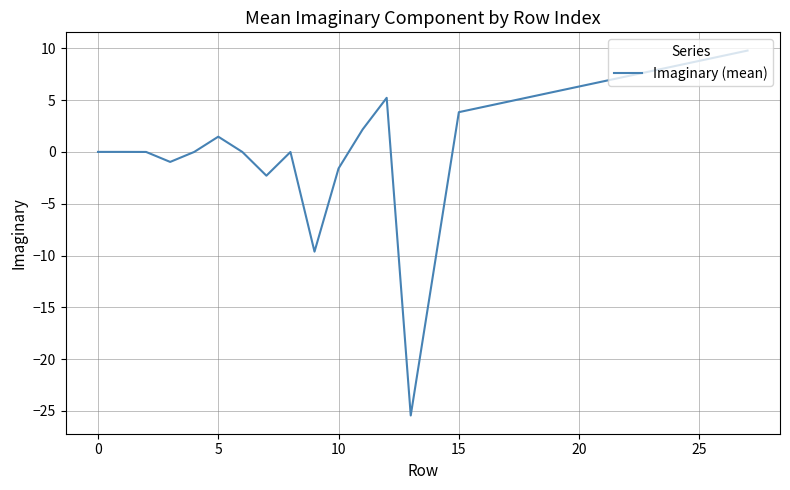

What is the difference between the maximum and minimum values?

35.2